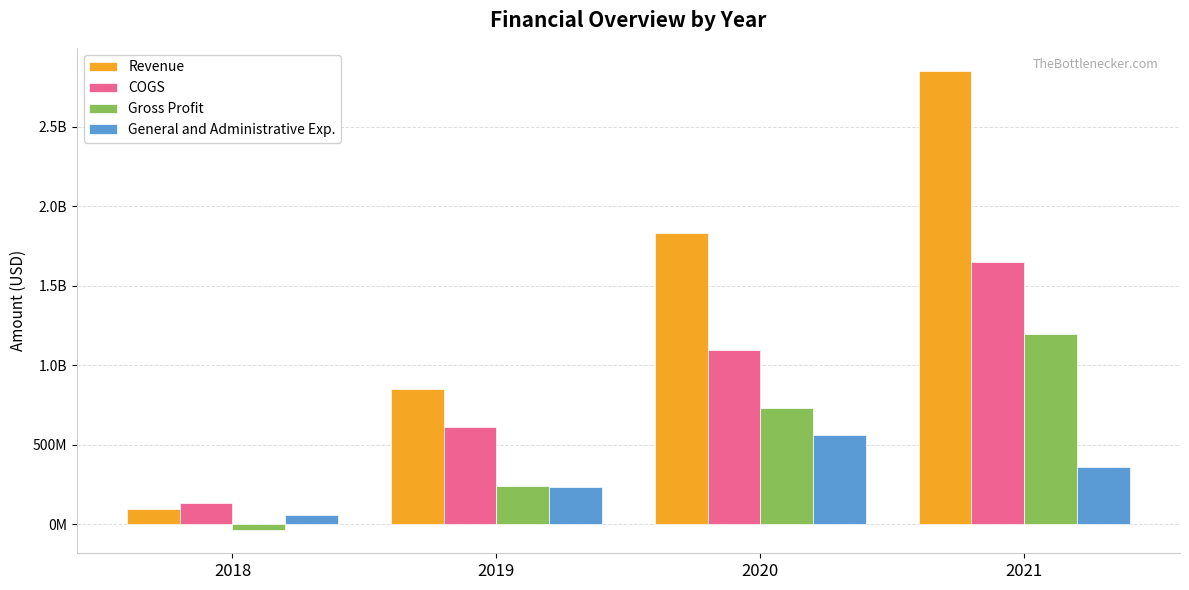

What is the minimum value shown in the chart?

-36776000